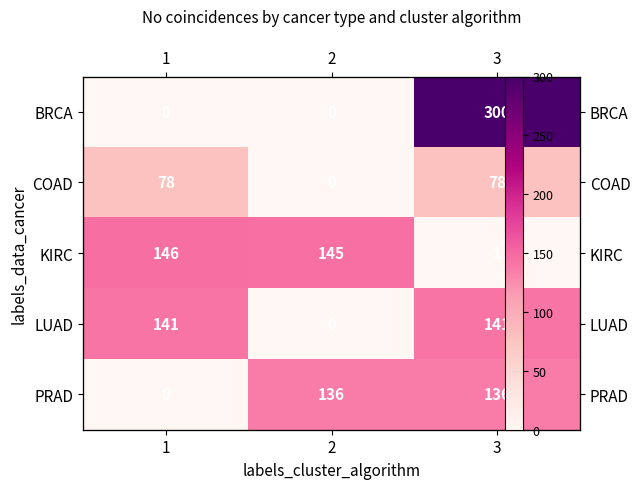

How many values in the BRCA series exceed 0?

1